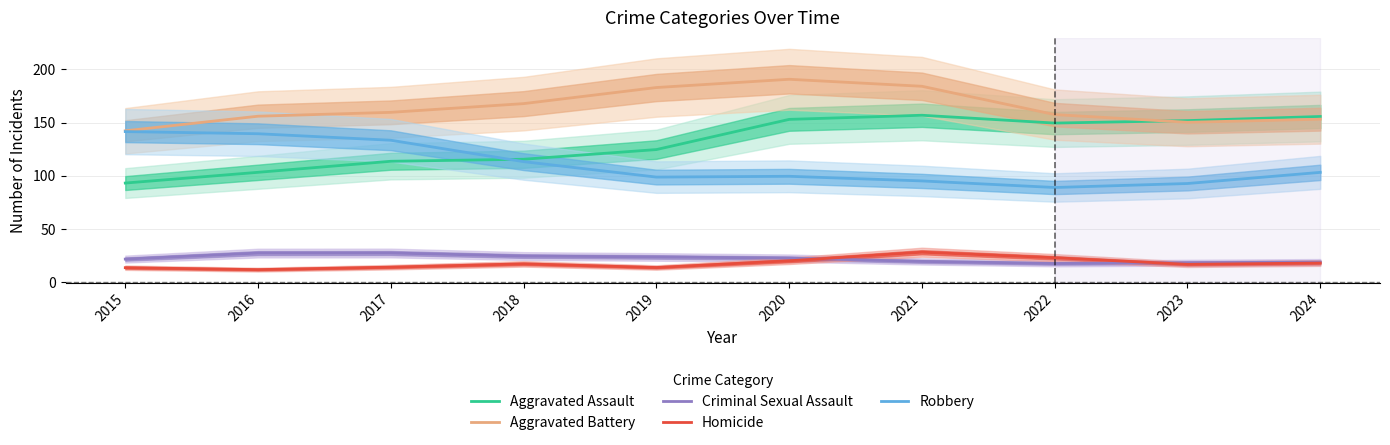

Does the chart display data point markers on the line(s)?

No